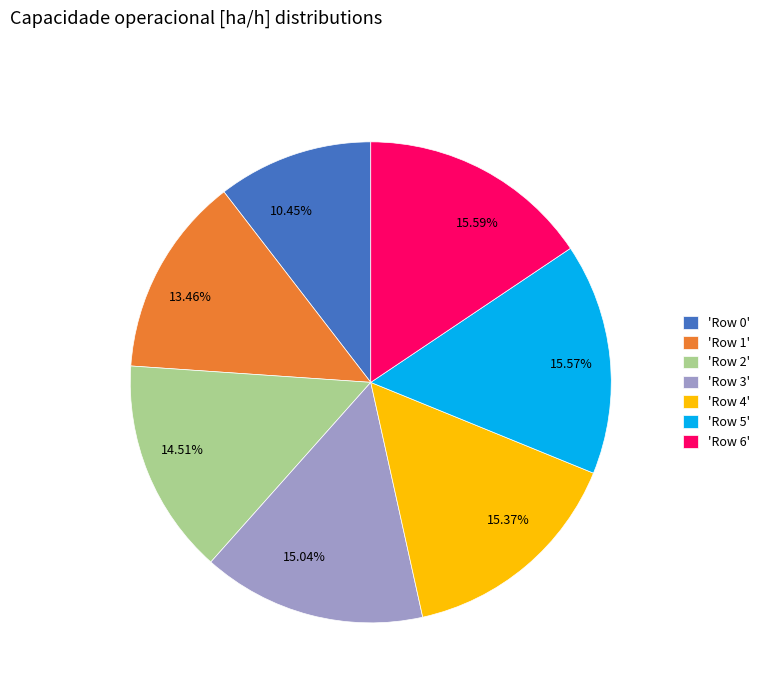

Is 13.46% the majority of the pie?

No